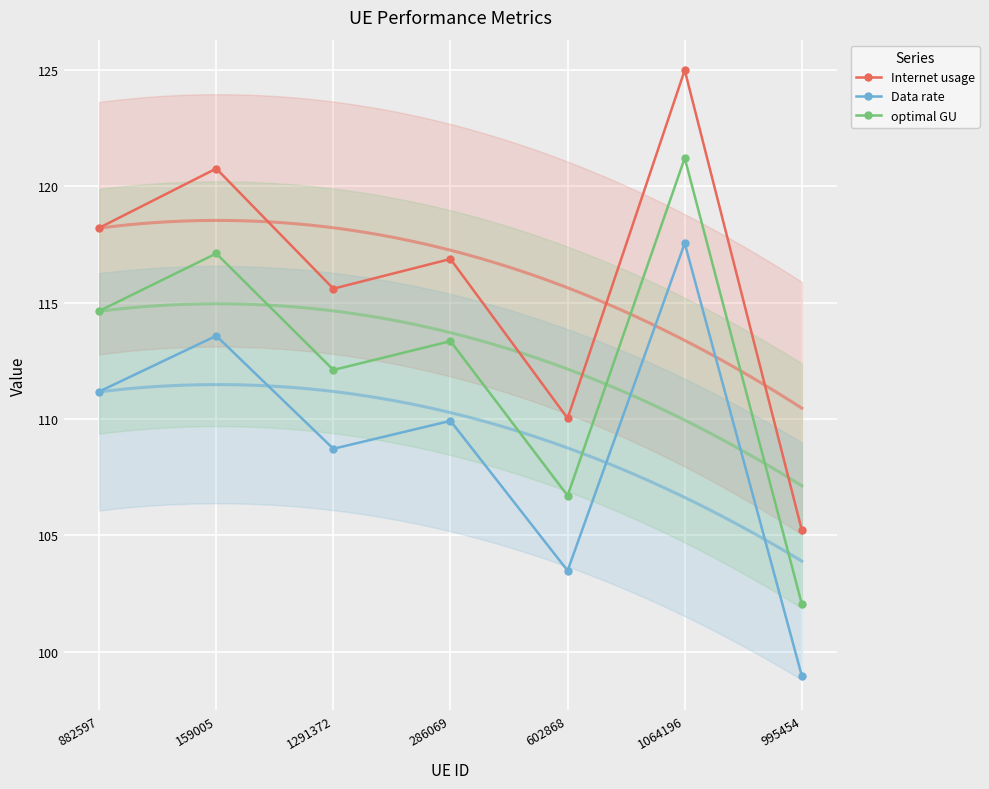

What is the average value of the Data rate series?

109.1